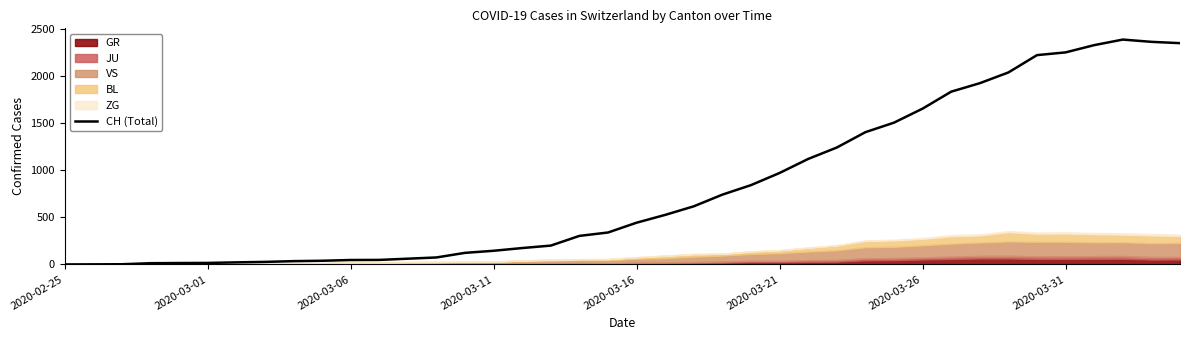

How many values are above zero?

39